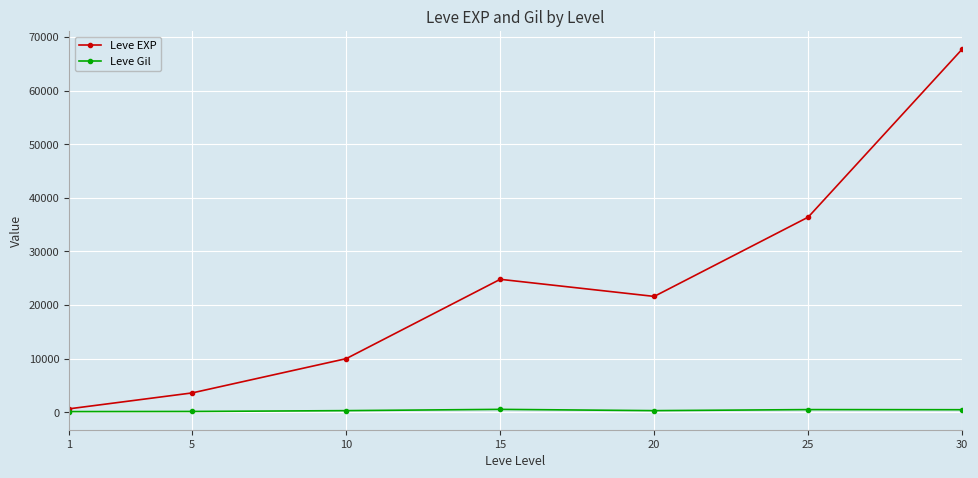

What is the value of the Leve EXP point at the 3rd from the left?

9990